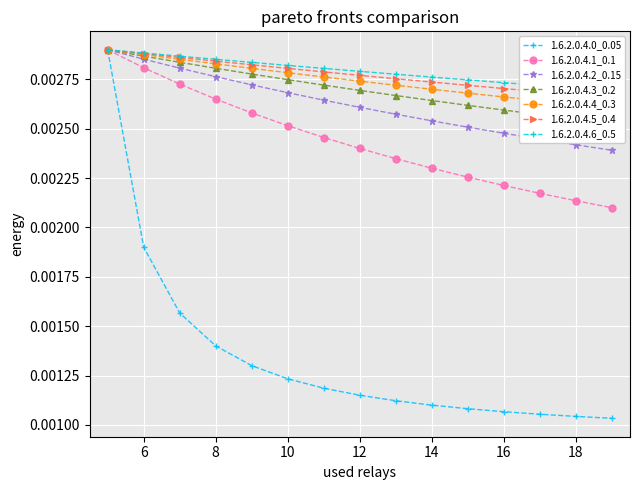

True or false: Level_5 and Level_4 cross at least once.

False